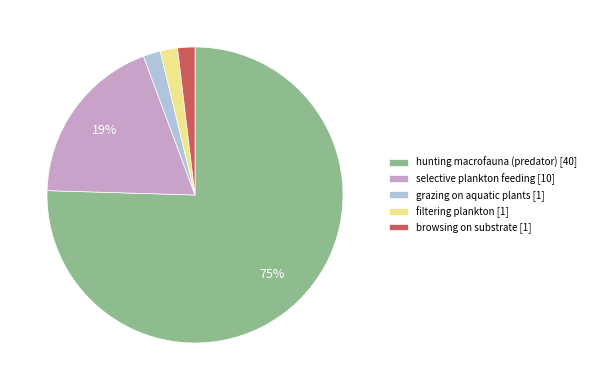

What is the ratio of the value at grazing on aquatic plants to the value at selective plankton feeding?

0.1